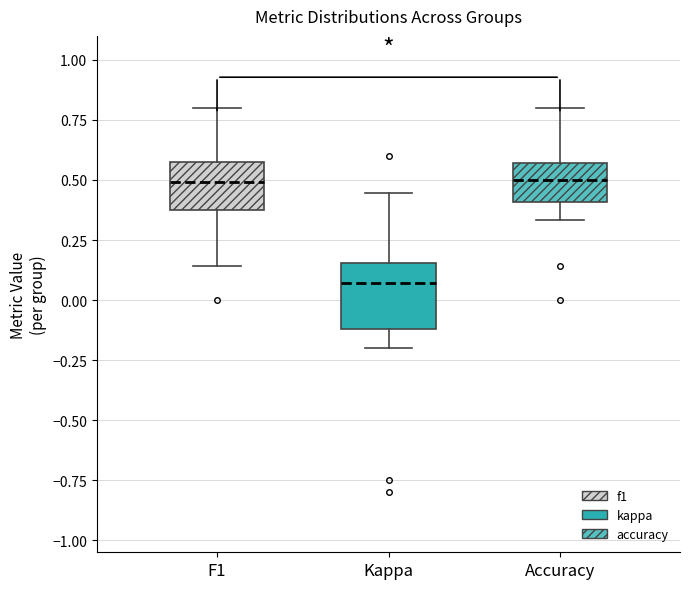

Where is the lower edge of the box for Accuracy on the y-axis? The values are not printed on the chart, so give them approximately, as read against the axis.

0.40